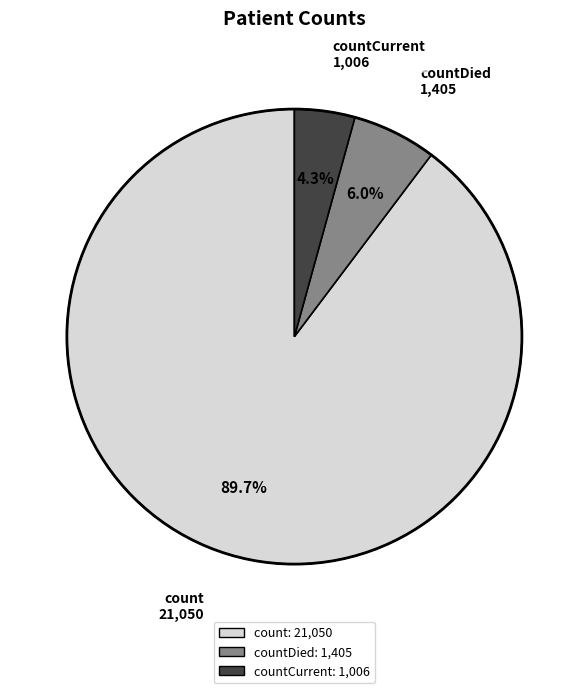

Is there any slice that represents more than half of the pie?

Yes